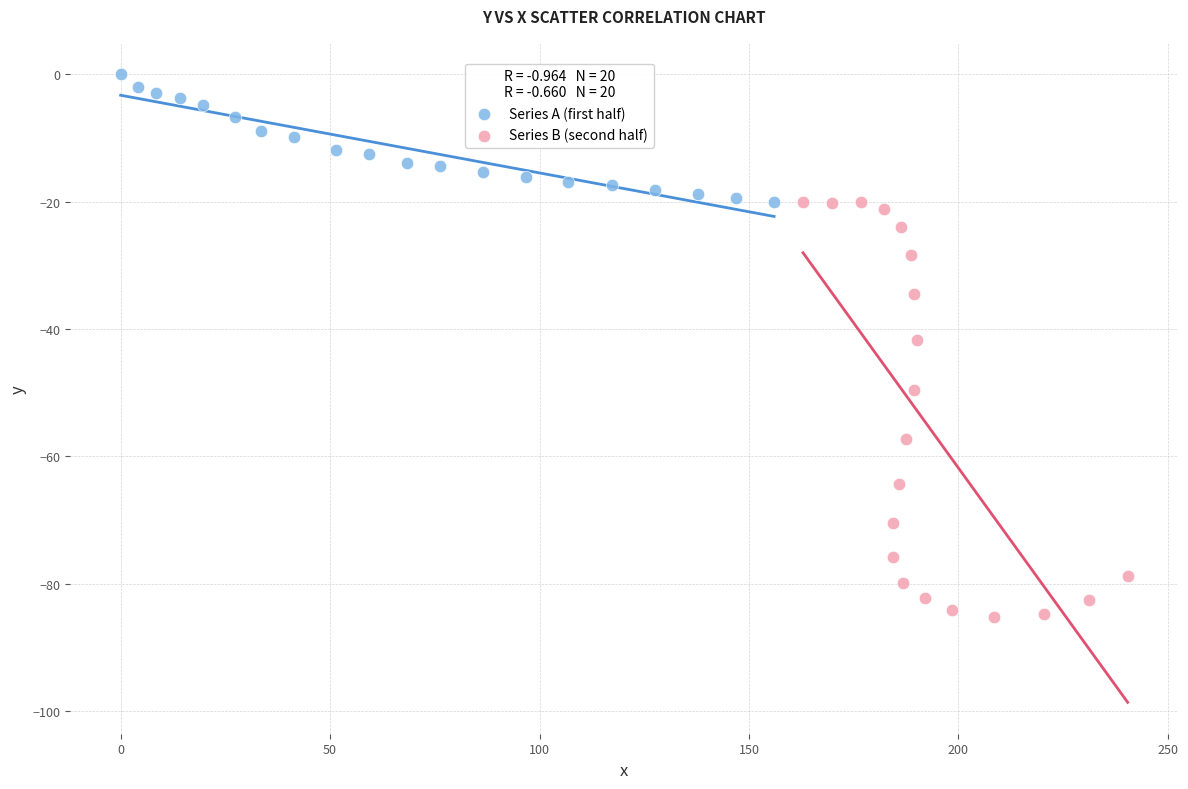

Which series reaches the minimum Y coordinate?

Series B (second half)